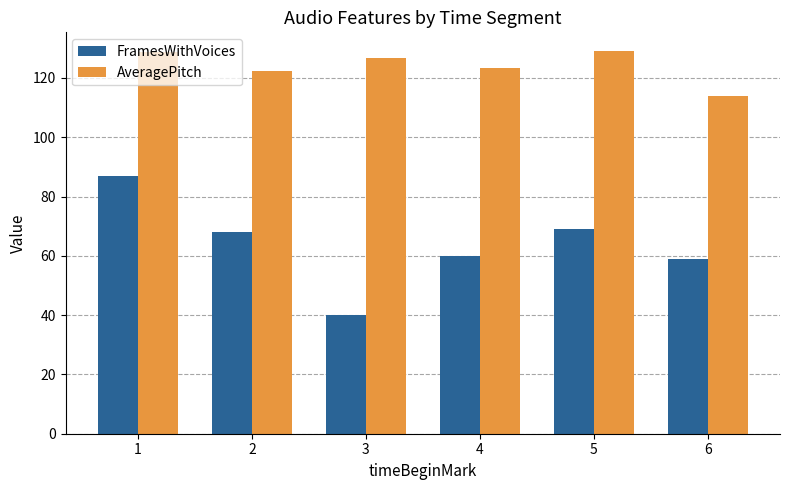

What is the greatest value displayed?

128.9